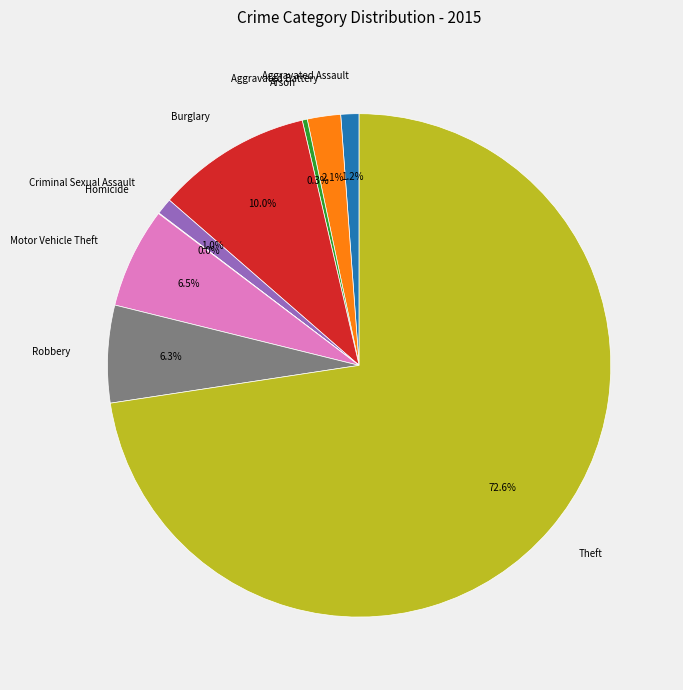

Does any single category account for the majority?

Yes